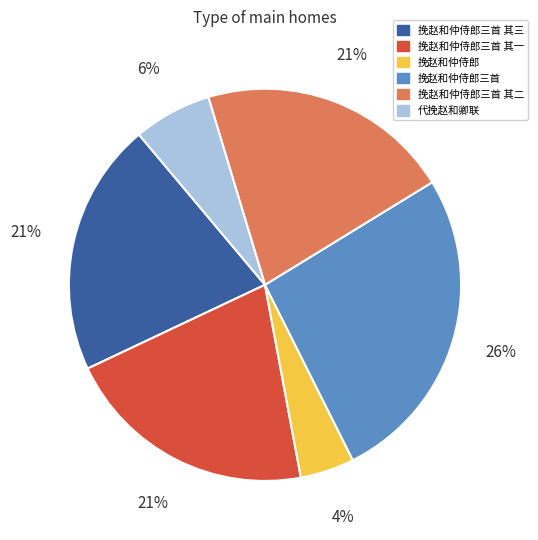

Count the number of slices in the pie.

6